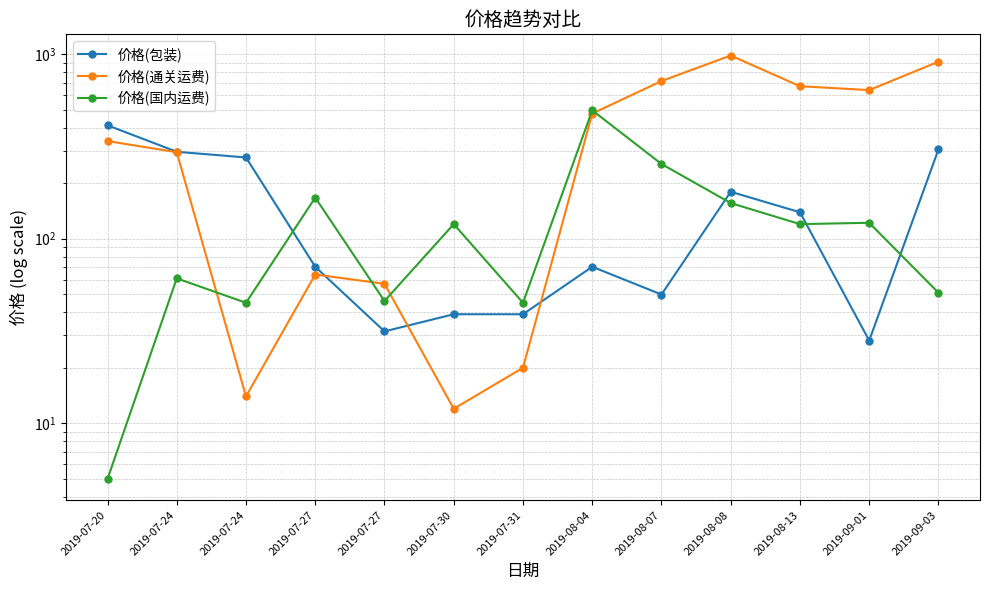

How many intersections are there between 价格(国内运费) and 价格(通关运费)?

4